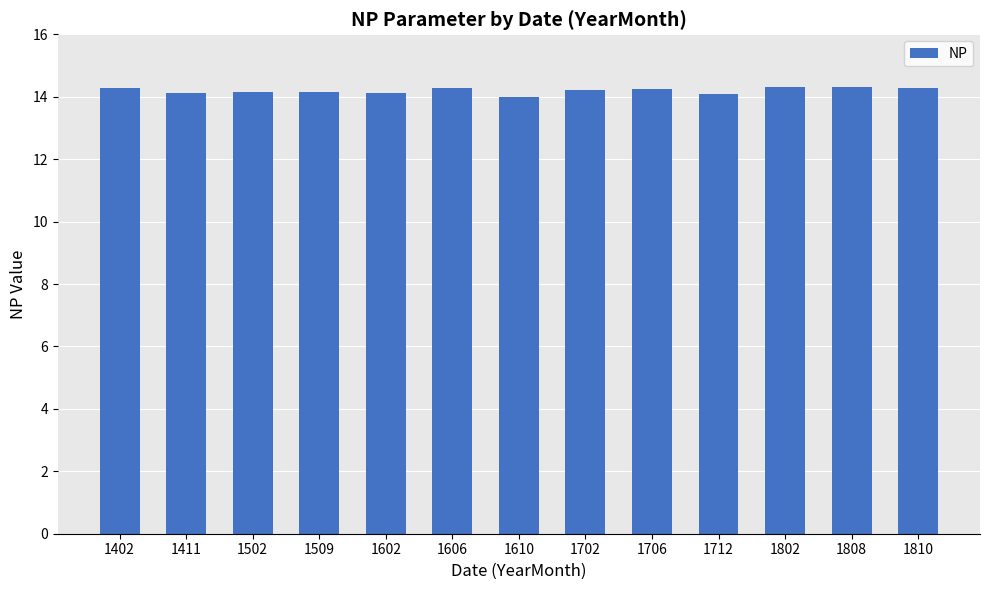

What is the sum of all values?

184.6